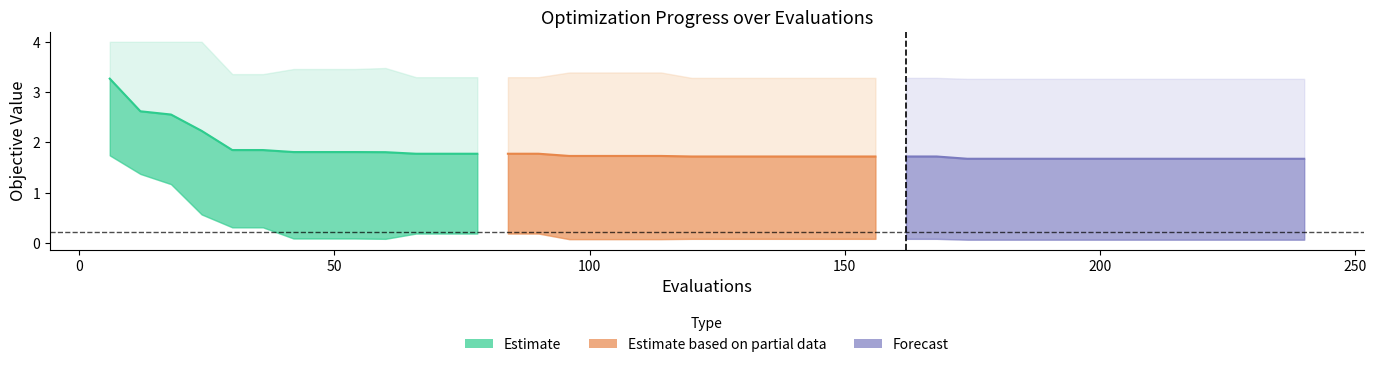

What is the value of the best point at the 40th from the left?

0.1